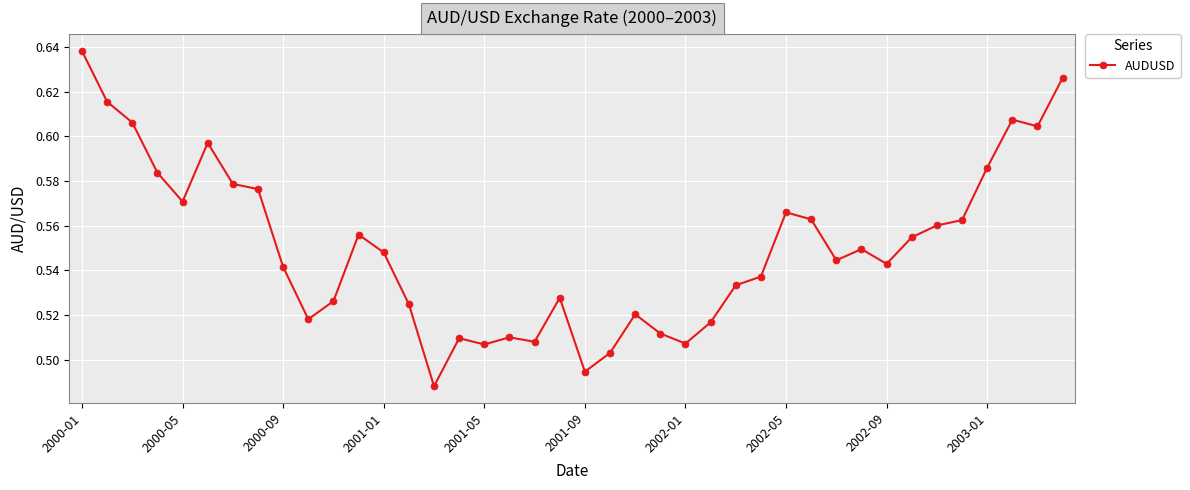

Count the values in the range 0 to 1.

40